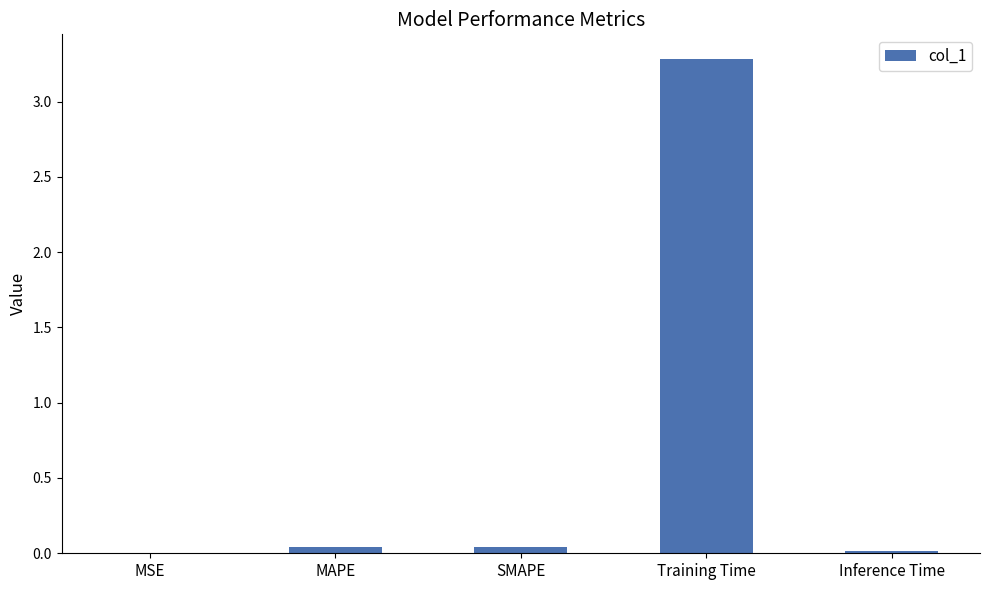

What is the sum of all values?

3.4